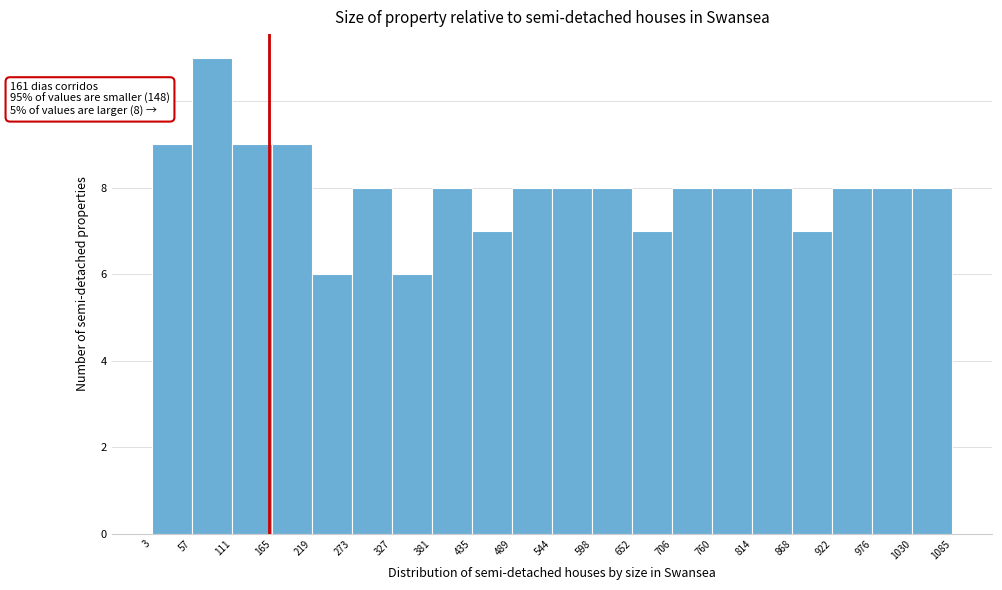

Over which range of the x-axis is the bar tallest?

57 to 111